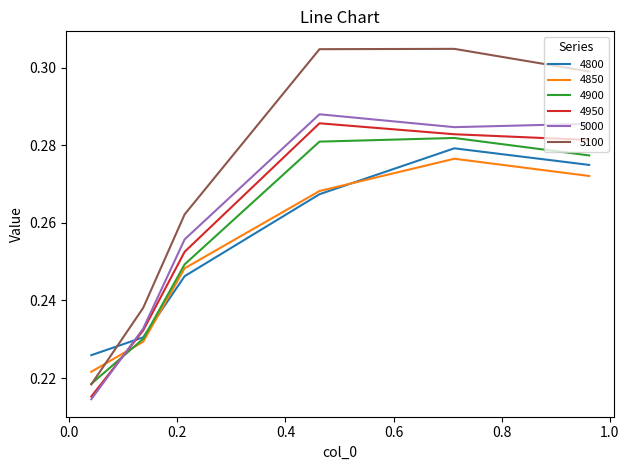

Rank the series by their maximum value, from highest to lowest.

5100, 5000, 4950, 4900, 4800, 4850